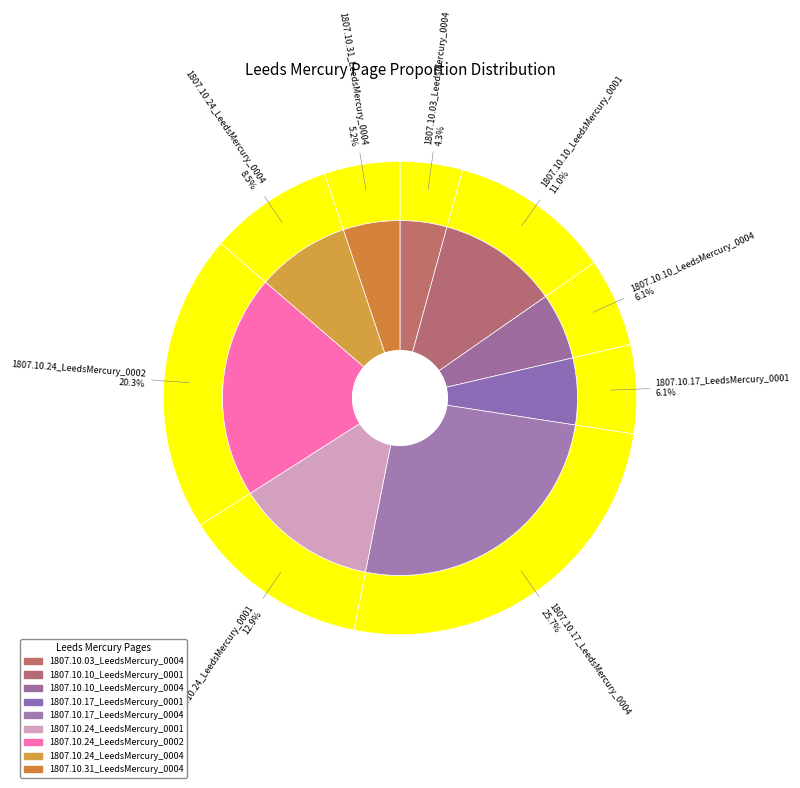

To the nearest percent, what is the combined percentage of 1807.10.03_LeedsMercury_0004 and 1807.10.24_LeedsMercury_0001?

17%